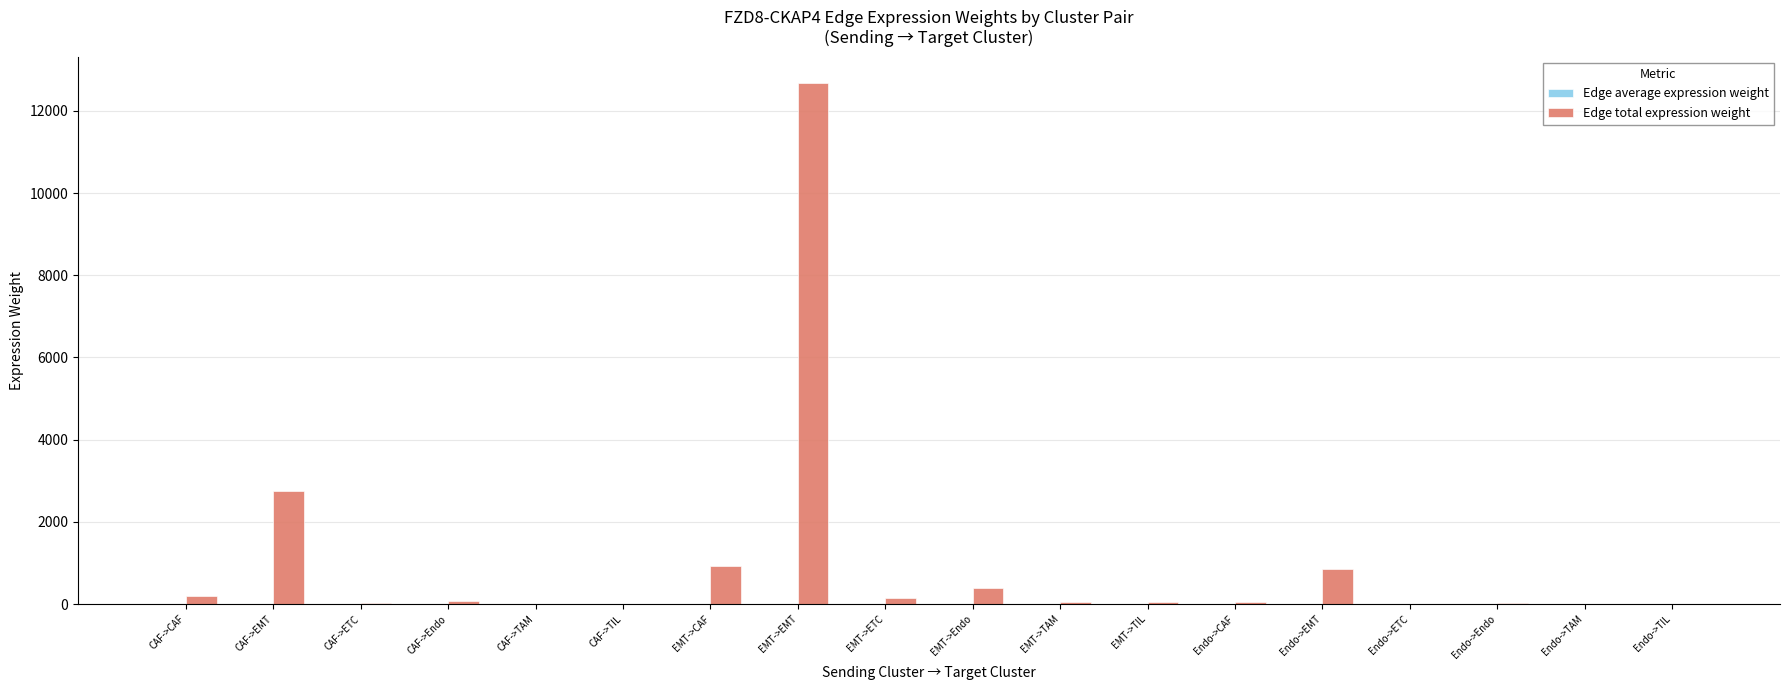

What is the maximum value shown in the chart?

12681.4